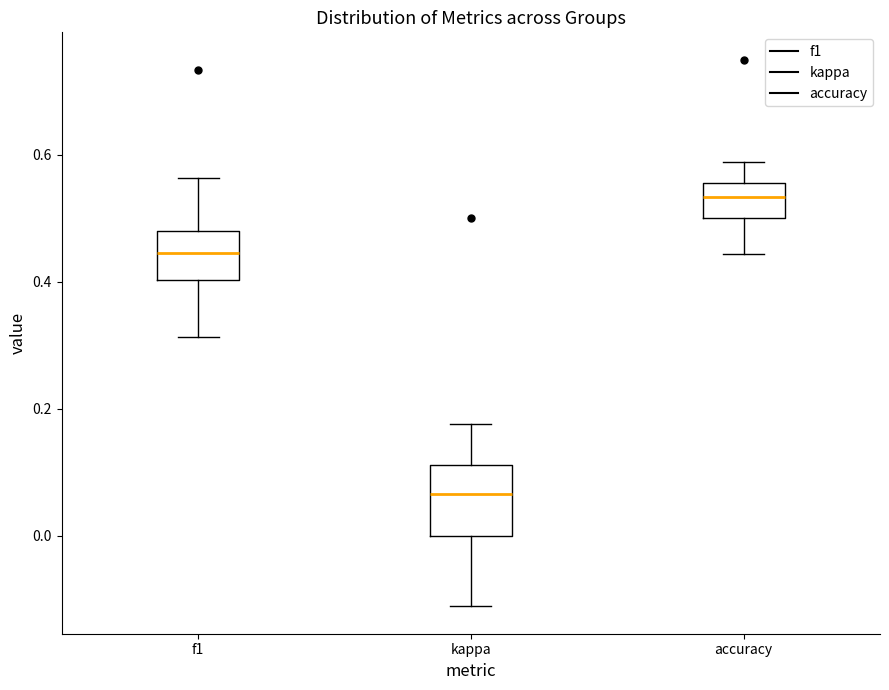

Reading left to right, read every box against the y-axis: the position of its median line, the range the box covers, and the ends of its whiskers. The values are not printed on the chart, so give them approximately, as read against the axis.

f1: median 0.44, box 0.40 to 0.48, whiskers 0.32 to 0.56
kappa: median 0.06, box 0.00 to 0.12, whiskers -0.12 to 0.18
accuracy: median 0.54, box 0.50 to 0.56, whiskers 0.44 to 0.58